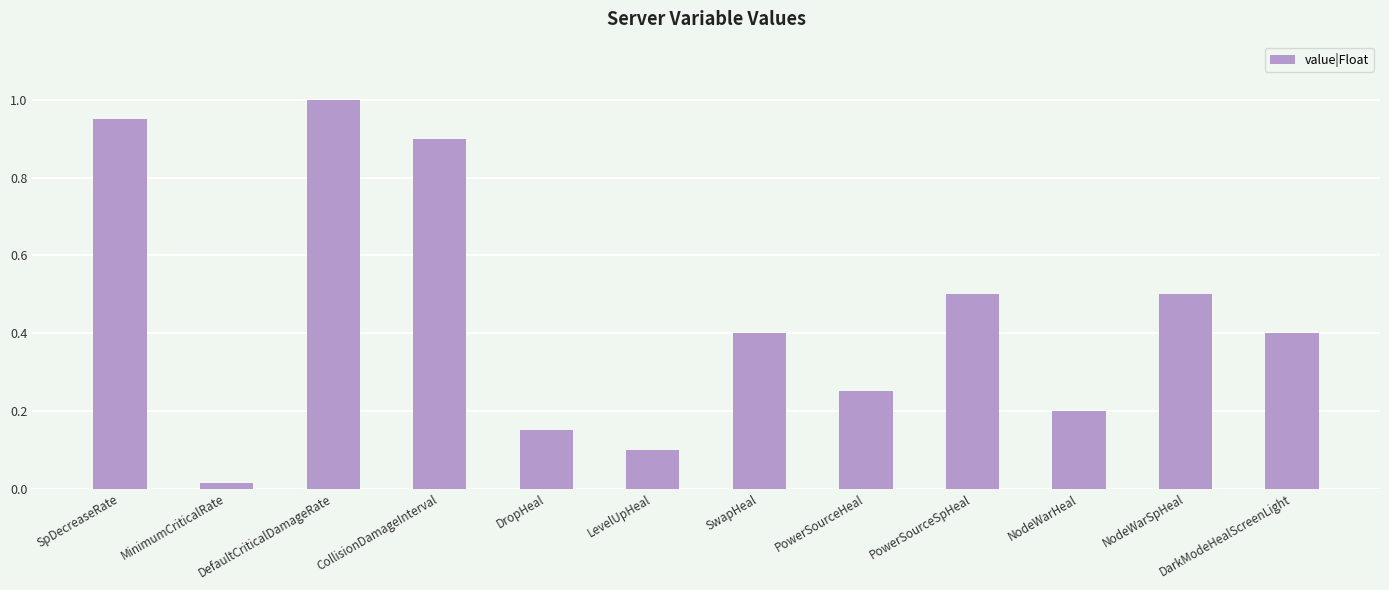

What is the label of the 10th bar from the right?

DefaultCriticalDamageRate